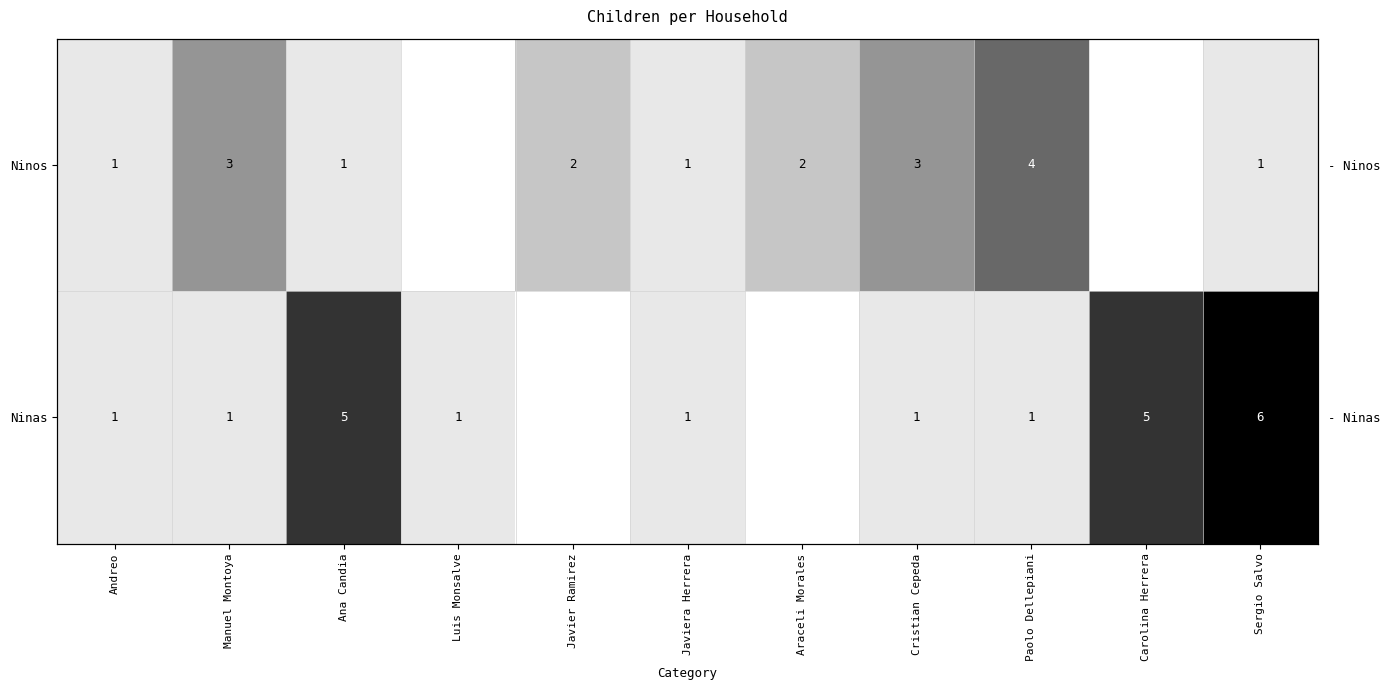

What is the sum of the Ninos values at Andreo and Manuel Montoya?

4